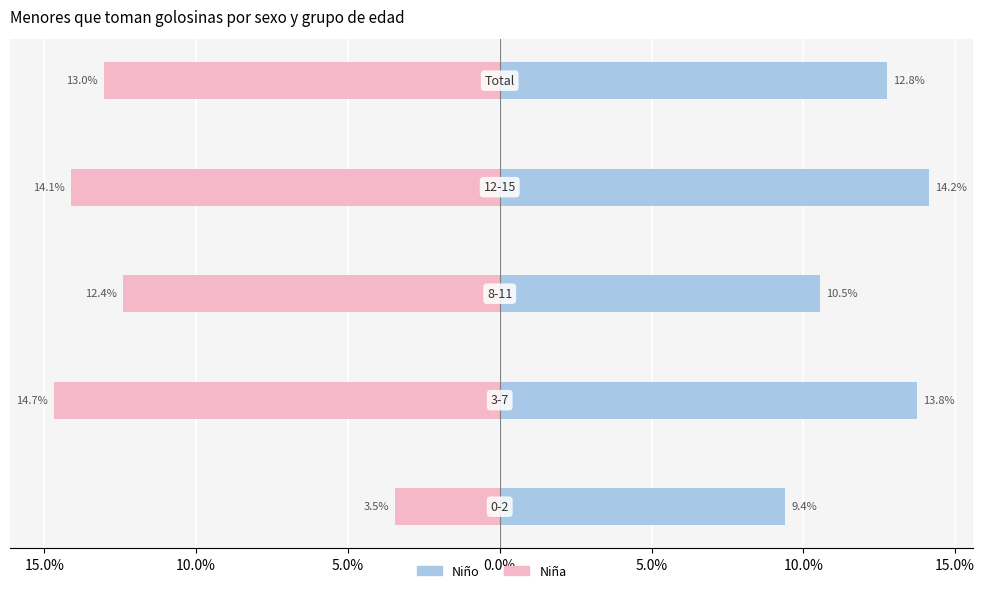

List the series in order of their overall mean, highest first.

Niño, Niña